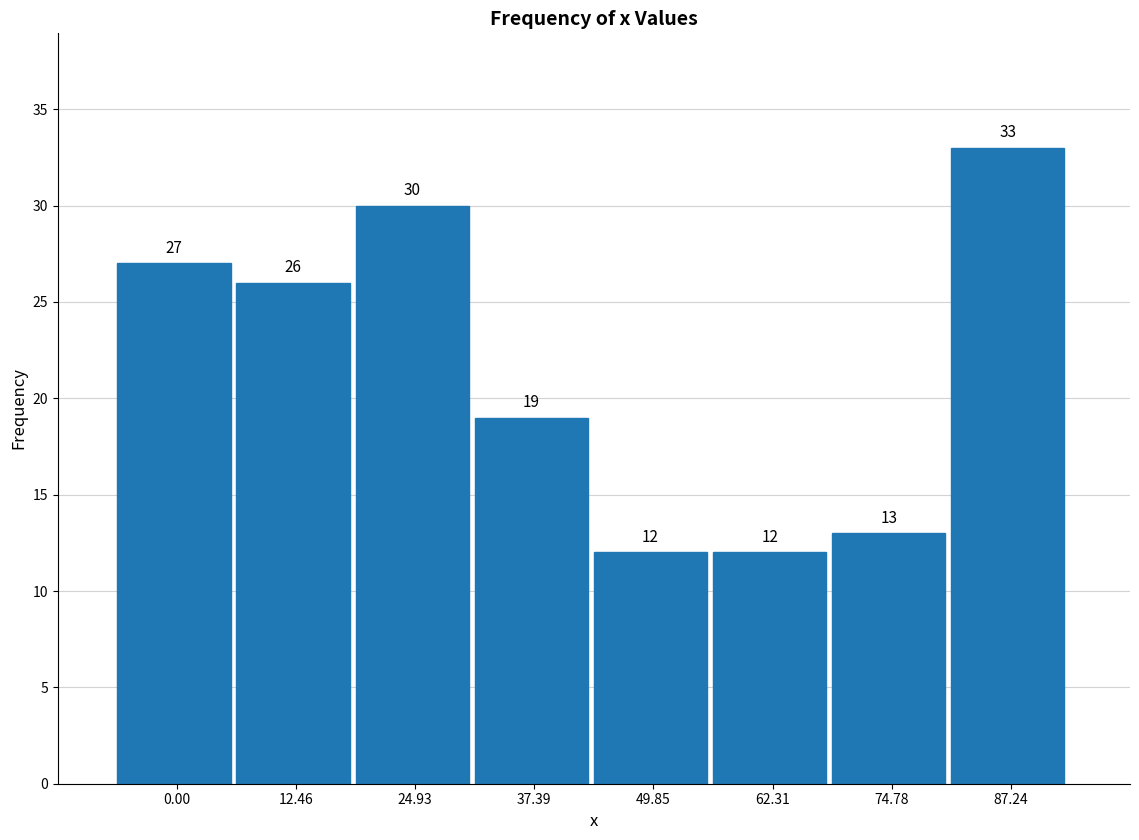

Reading left to right, list all the values displayed in this chart.

0.00=27	12.46=26	24.93=30	37.39=19	49.85=12	62.31=12	74.78=13	87.24=33